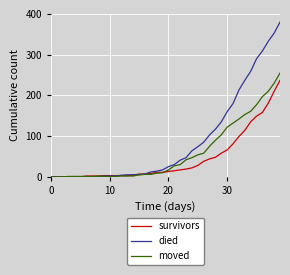

What is the difference between the maximum and minimum values in the died series?

380